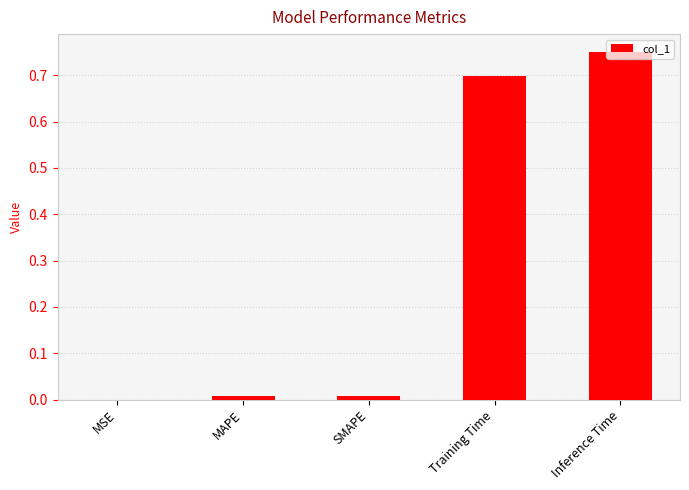

What is the change in value from Training Time to Inference Time?

+0.1